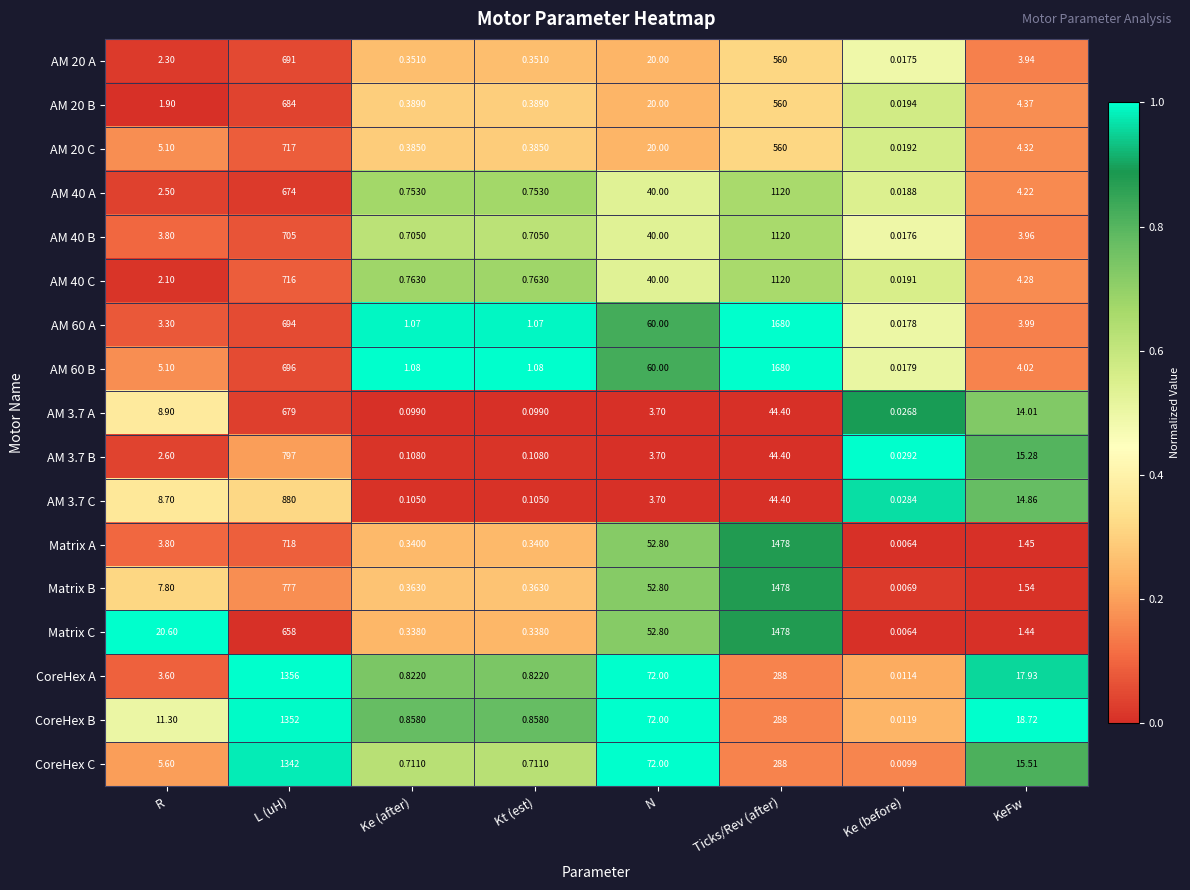

Between R and Ke (after), which series saw the biggest shift?

Matrix C